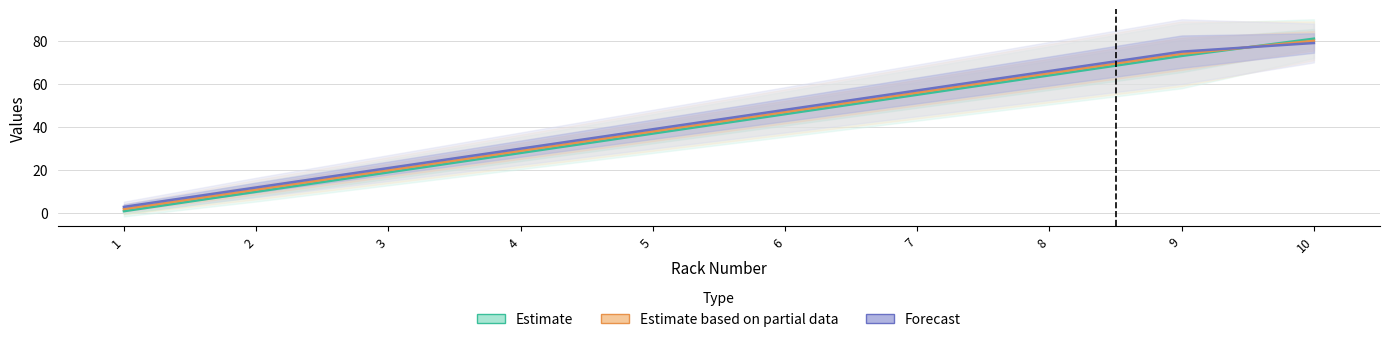

True or false: Estimate based on partial data has a value of 47 at 10.

False